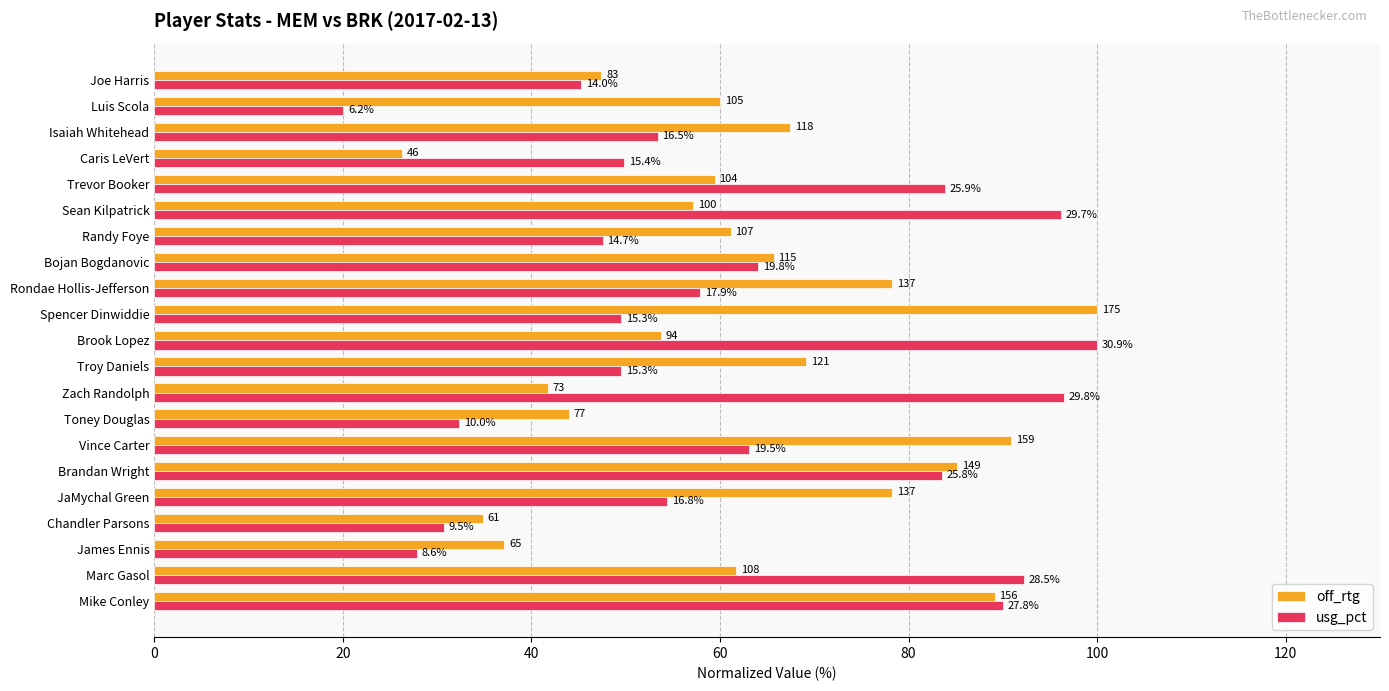

What are all the series names shown in the legend?

off_rtg, usg_pct